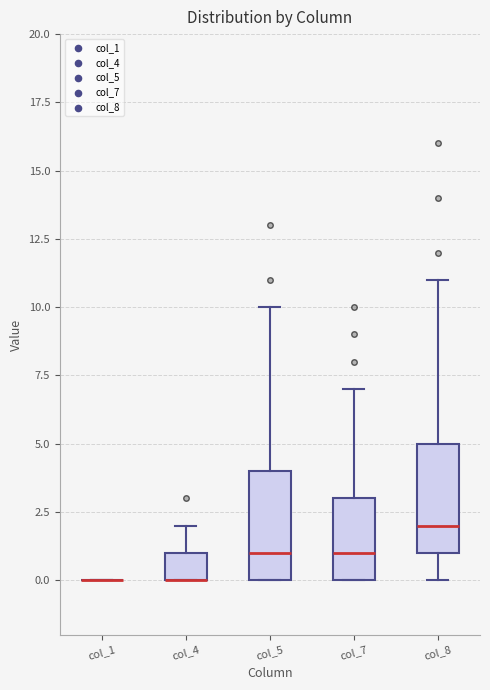

Where is the lower edge of the box for col_8 on the y-axis? The values are not printed on the chart, so give them approximately, as read against the axis.

1